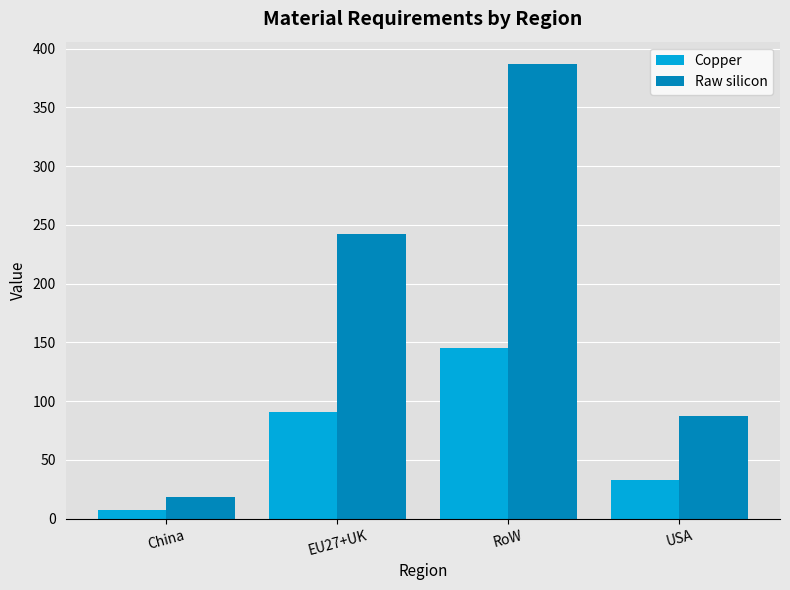

Rank the series by their average value, from lowest to highest.

Copper, Raw silicon